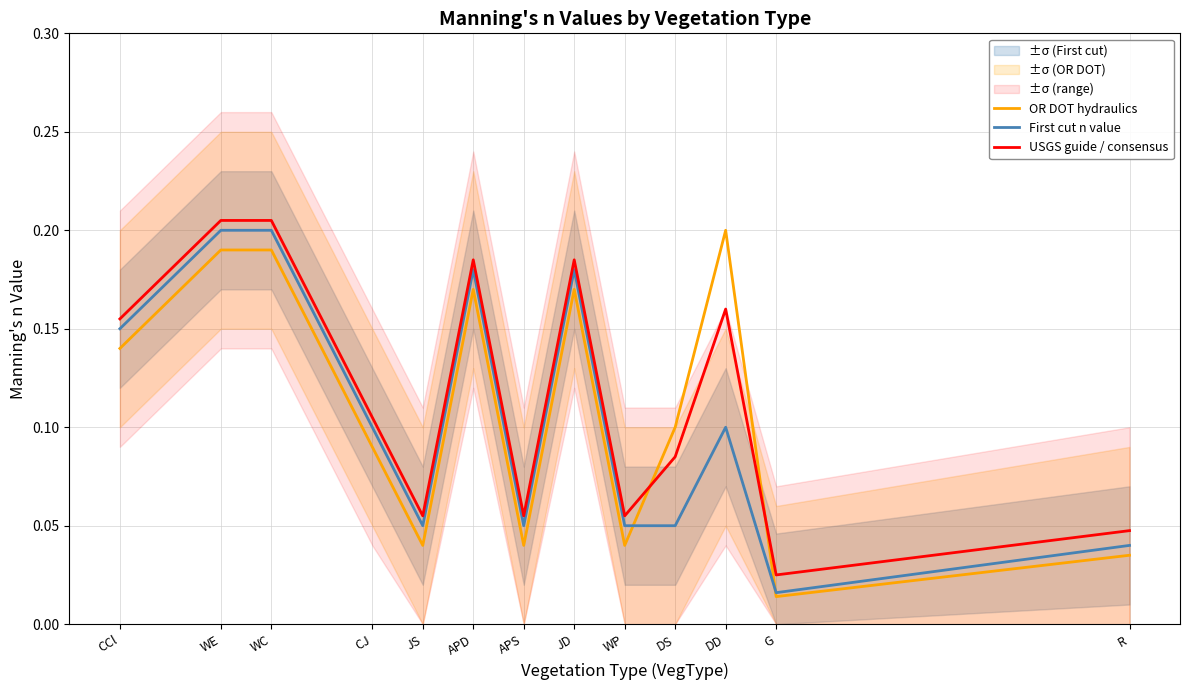

Between CCl and DS, which series saw the biggest shift?

First cut n value